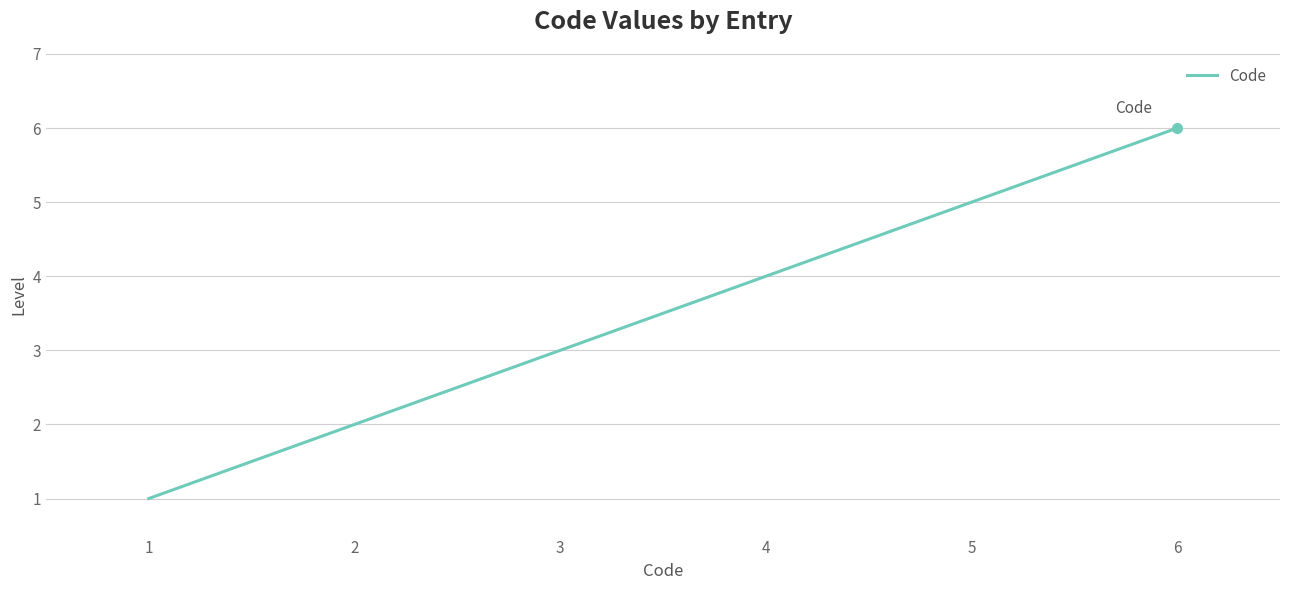

List the labels in order of value, largest first.

6, 5, 4, 3, 2, 1